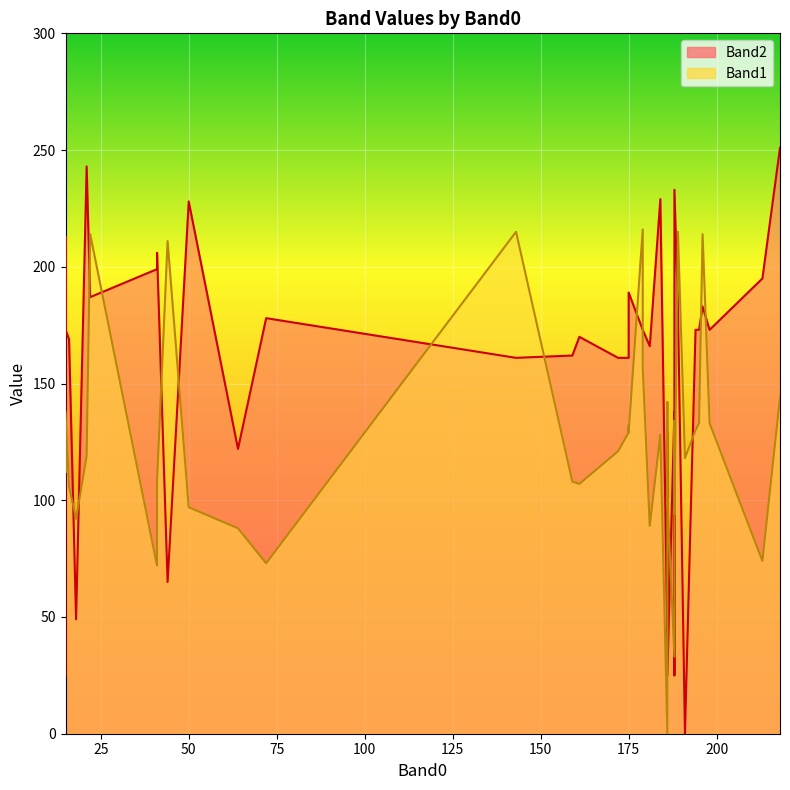

How many values in the Band2 series are below 173?

20